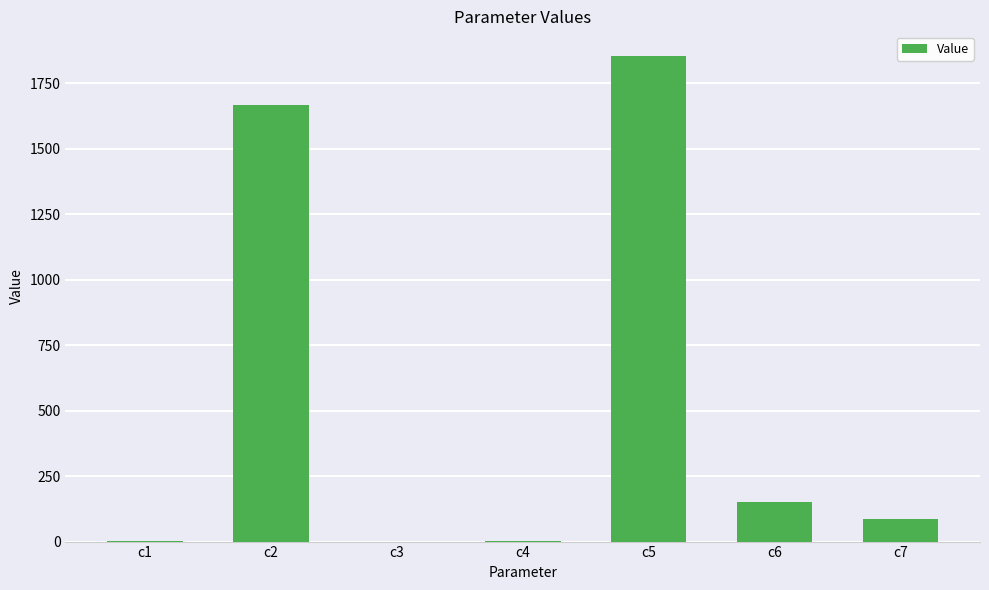

Where does the data first go above 86?

c2